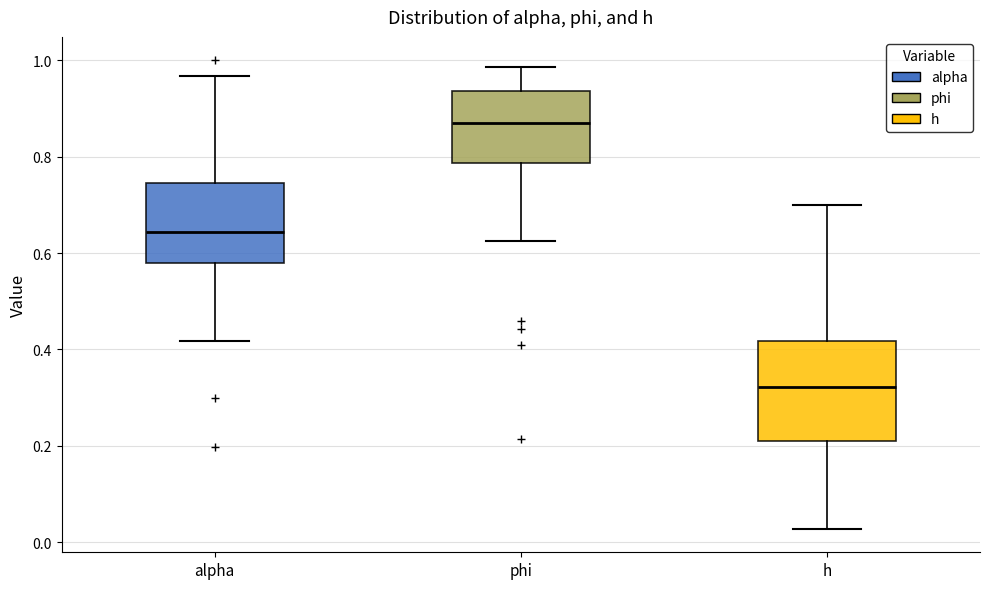

Which box is the tallest, from its lower edge to its upper edge?

h